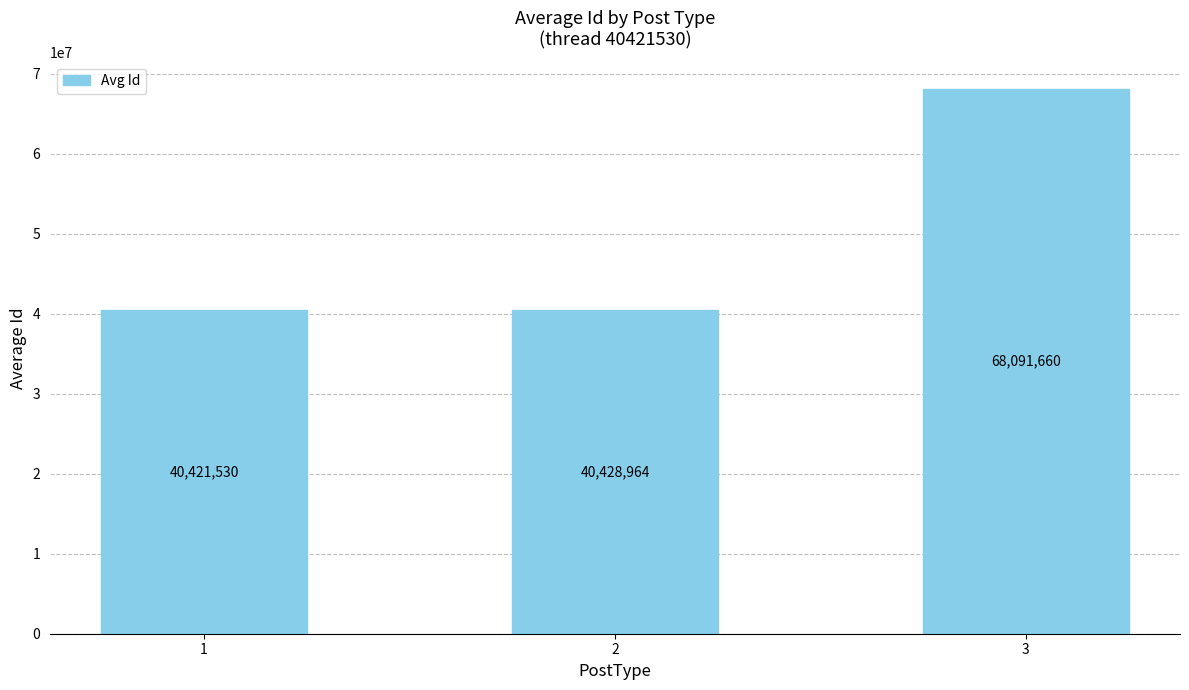

What is the sum of all values?

148942154.5